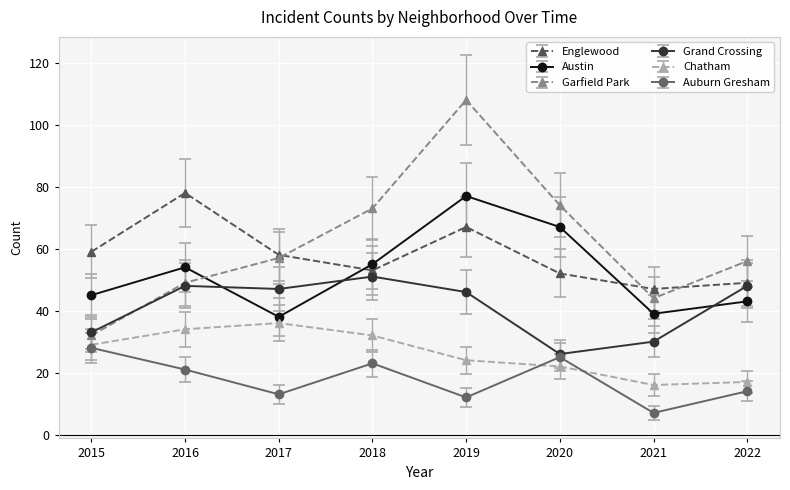

What value does the Garfield Park series have at 2015?

32